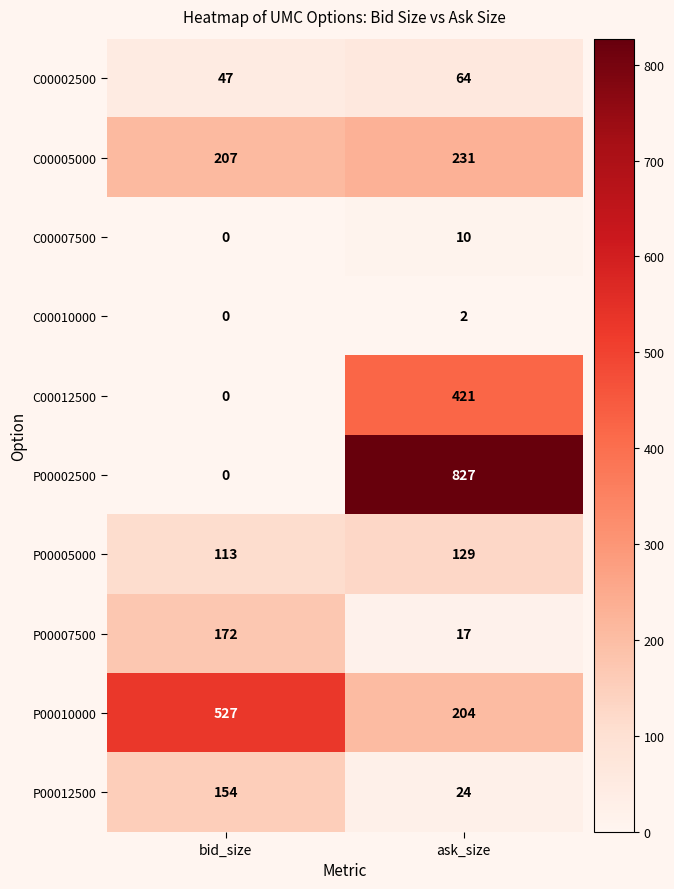

Between bid_size and ask_size, which series saw the biggest shift?

P00002500